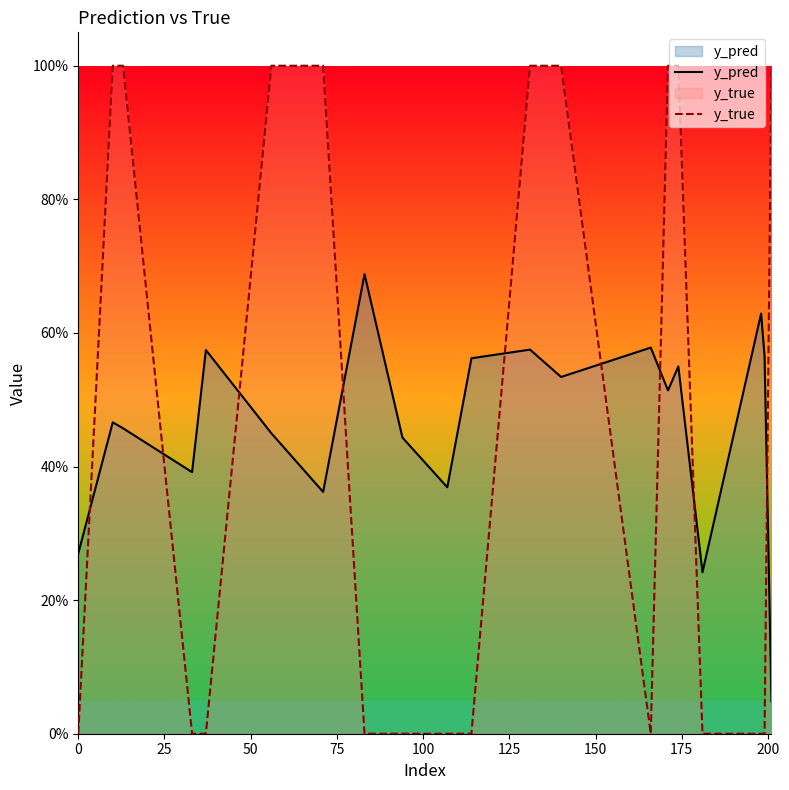

At how many categories does at least one series exceed 0?

20